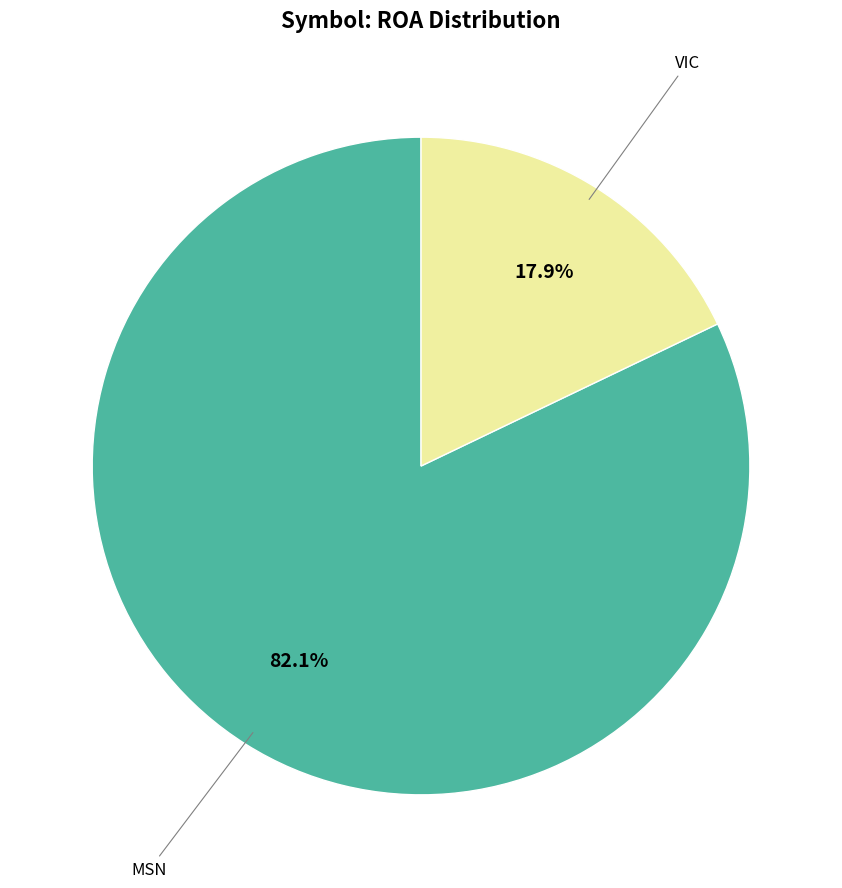

Count the number of slices in the pie.

2